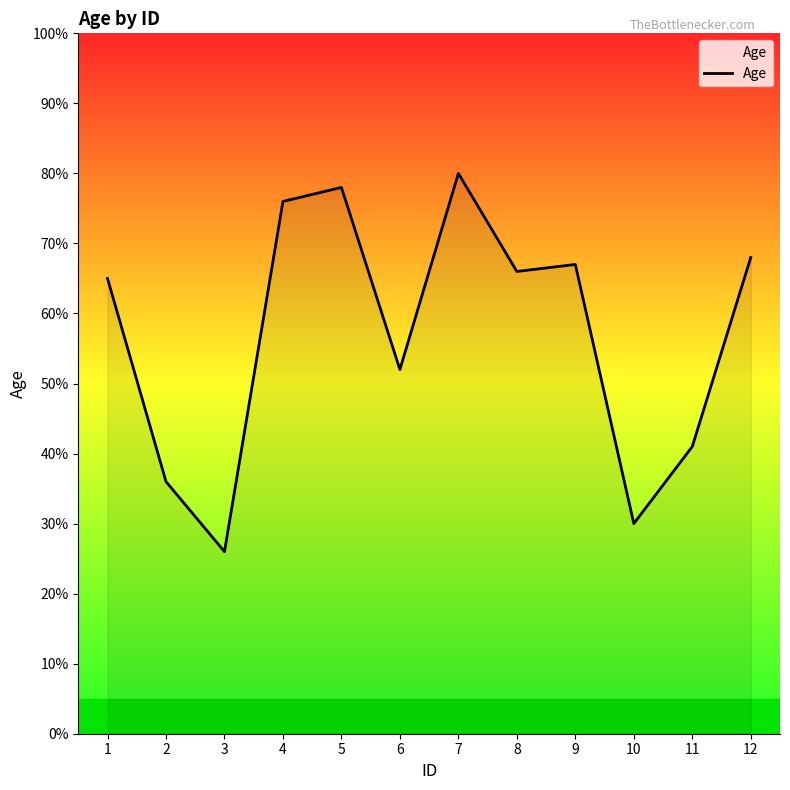

At which category does the data reach its first local valley?

3